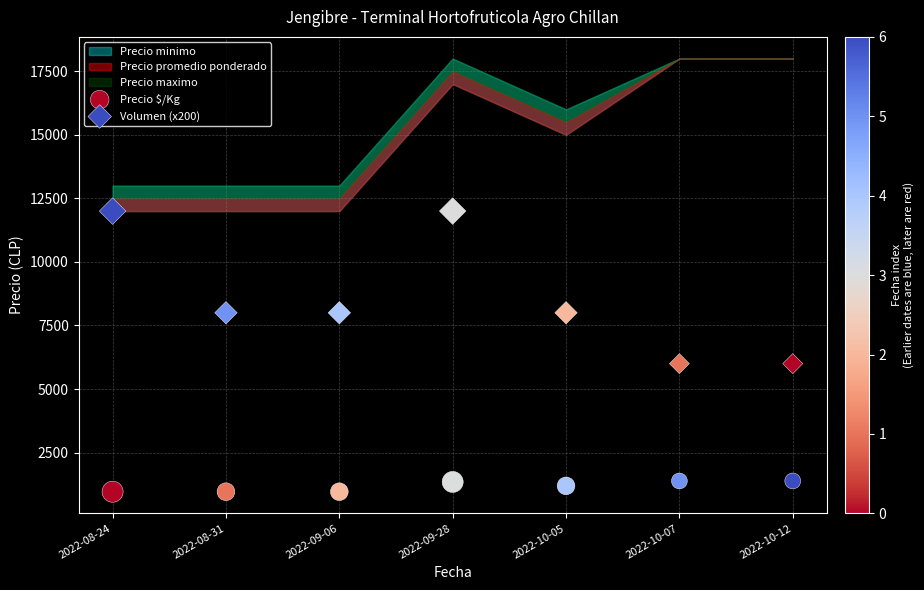

Which series reaches the minimum Y coordinate?

Precio $/Kg